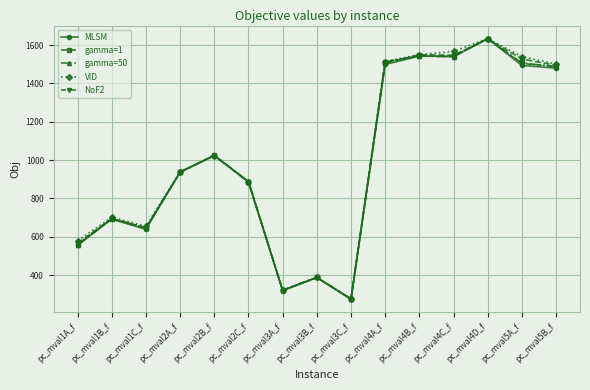

What is the maximum value for NoF2?

1633